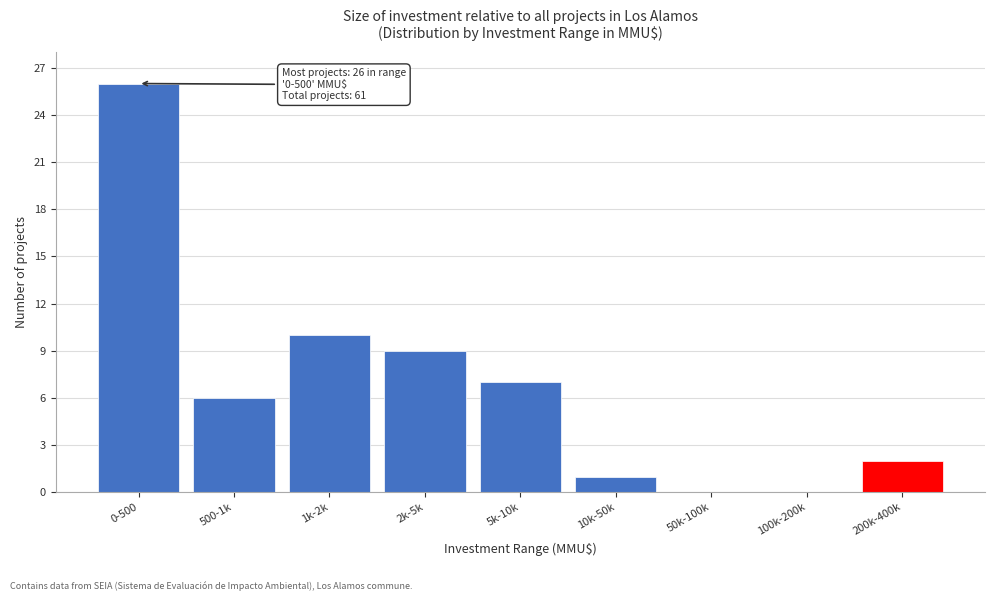

Reading left to right, list all the values displayed in this chart.

0-500=26	500-1k=6	1k-2k=10	2k-5k=9	5k-10k=7	10k-50k=1	50k-100k=0	100k-200k=0	200k-400k=2